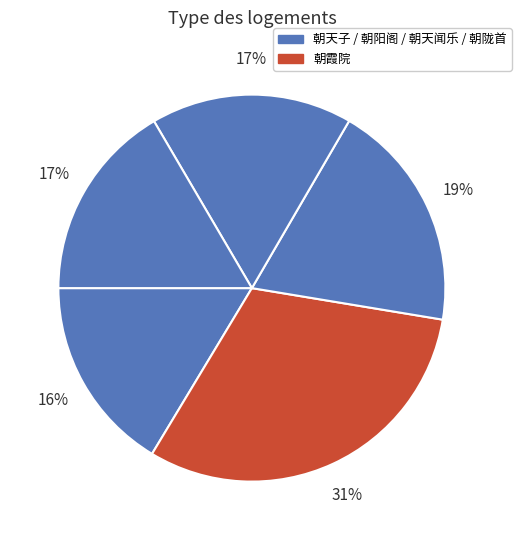

How many segments does this pie chart have?

5